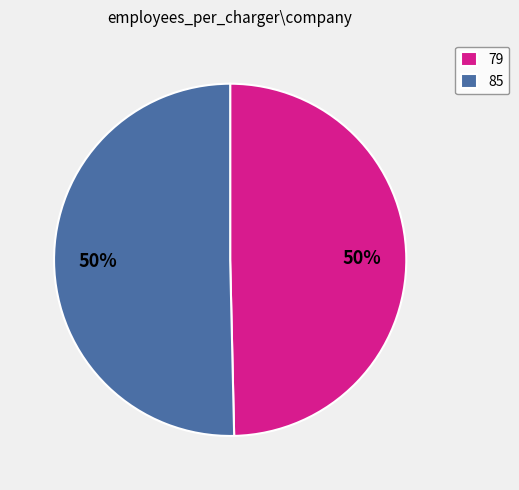

Do 85 and 79 together represent more than half of the pie?

Yes